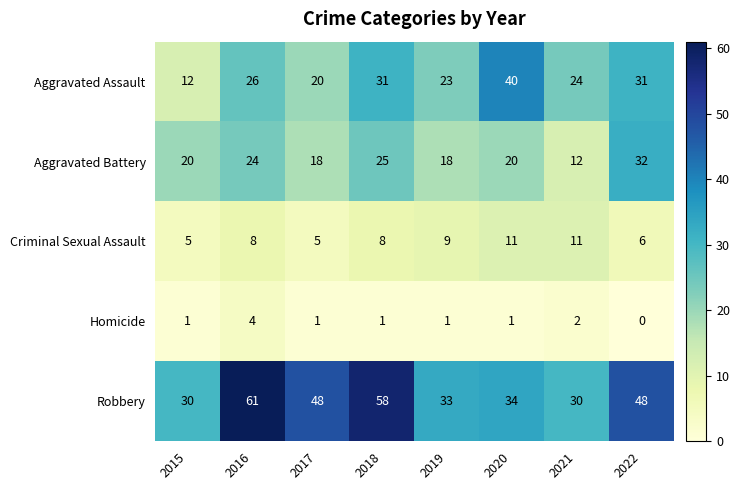

What is the total value across all series at 2015?

68